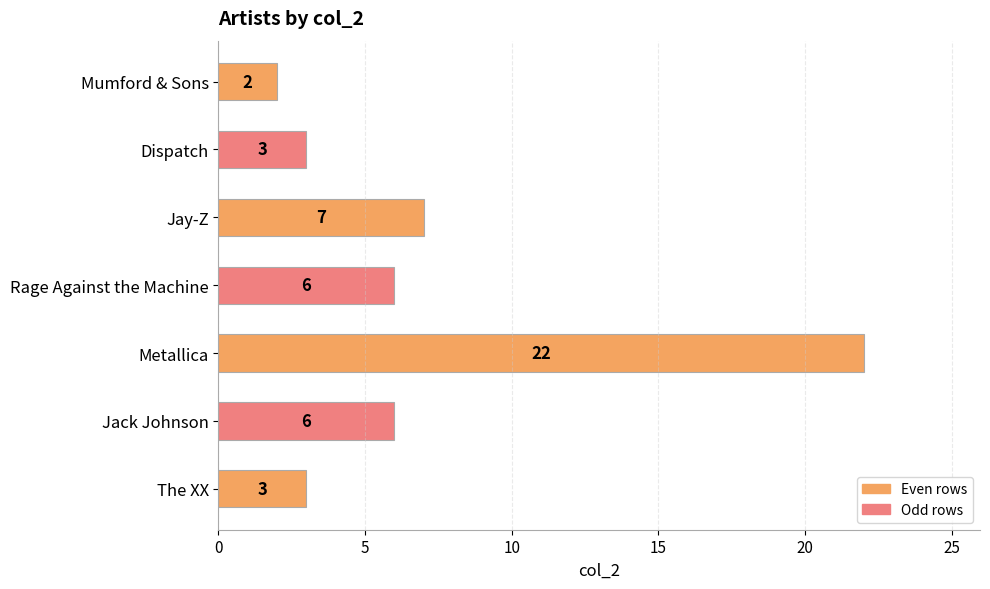

Read the value at Mumford & Sons.

2